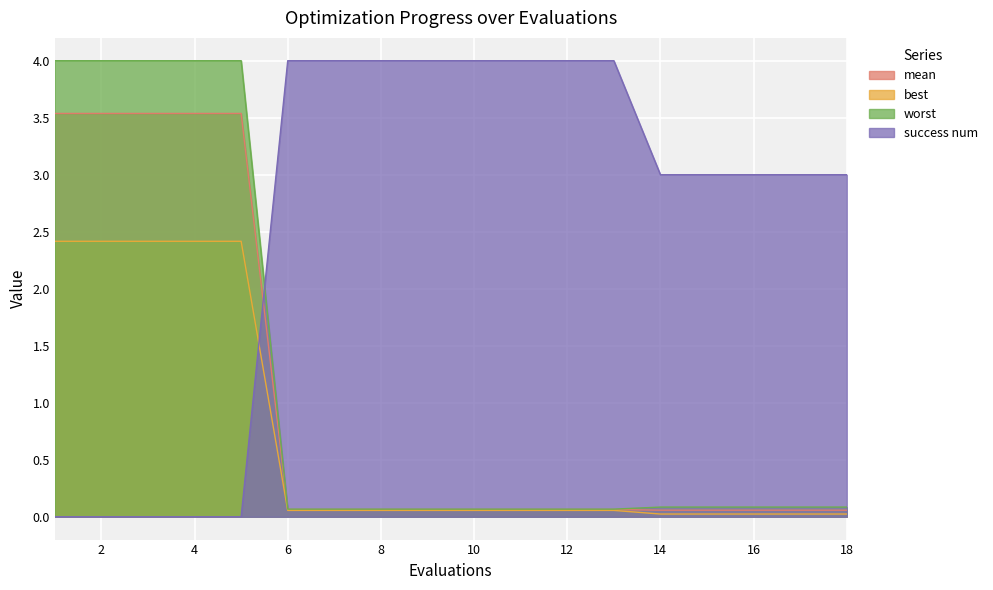

What is the sum of the success num values at 17 and 7?

7.0